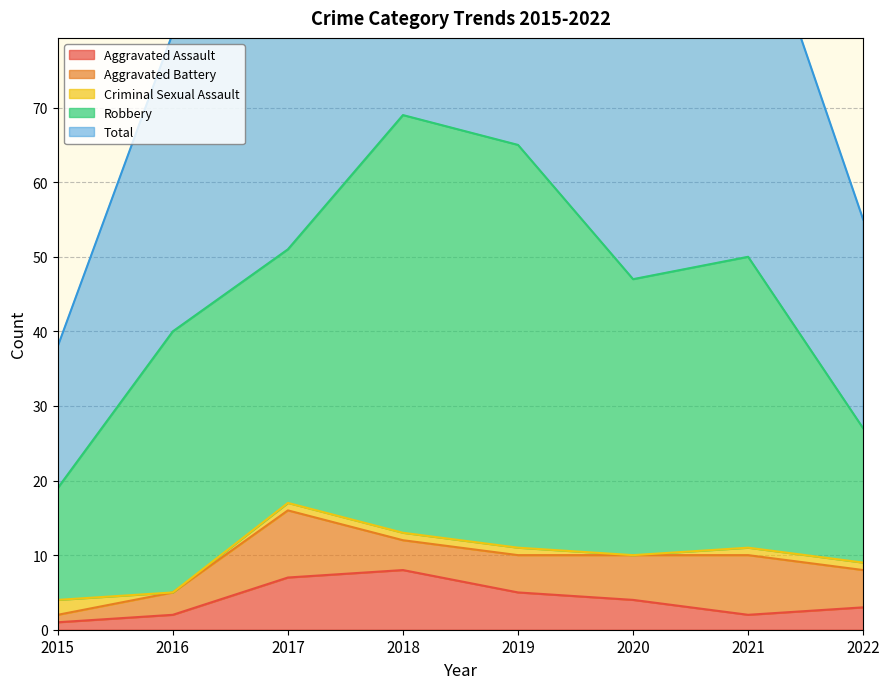

Reading left to right, extract all data points from this chart.

Aggravated Assault: 1	2	7	8	5	4	2	3
Aggravated Battery: 1	3	9	4	5	6	8	5
Criminal Sexual Assault: 2	0	1	1	1	0	1	1
Robbery: 15	35	34	56	54	37	39	18
Total: 19	40	51	69	65	47	50	28